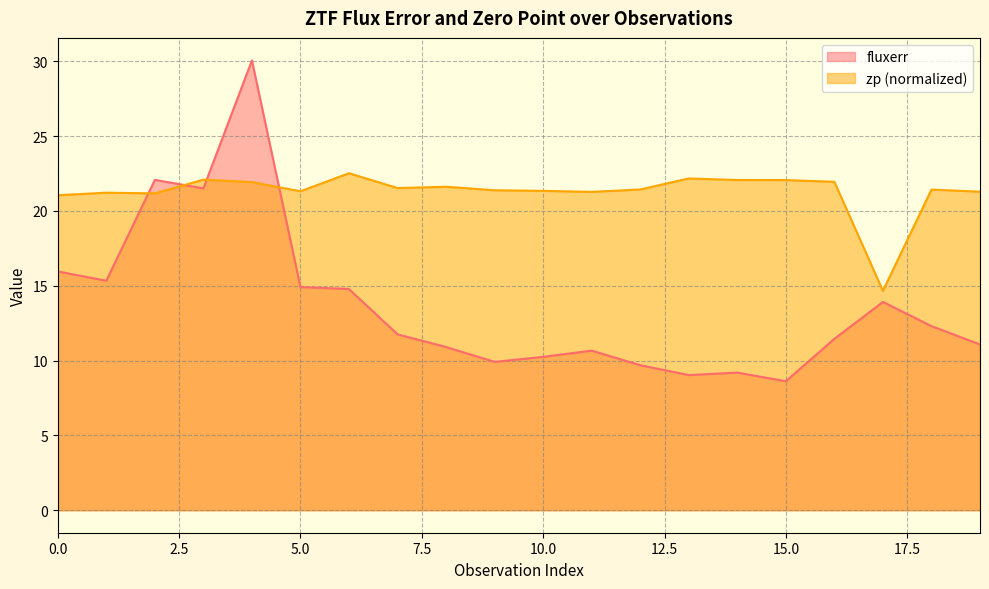

Reading left to right, list all the values displayed in this chart.

fluxerr: 0=16.0	1=15.3	2=22.1	3=21.5	4=30.1	5=14.9	6=14.8	7=11.8	8=10.9	9=9.9	10=10.2	11=10.7	12=9.7	13=9.0	14=9.2	15=8.6	16=11.5	17=13.9	18=12.3	19=11.1
zp: 0=21.0	1=21.2	2=21.2	3=22.1	4=21.9	5=21.3	6=22.5	7=21.5	8=21.6	9=21.4	10=21.3	11=21.3	12=21.4	13=22.2	14=22.1	15=22.1	16=21.9	17=14.7	18=21.4	19=21.3